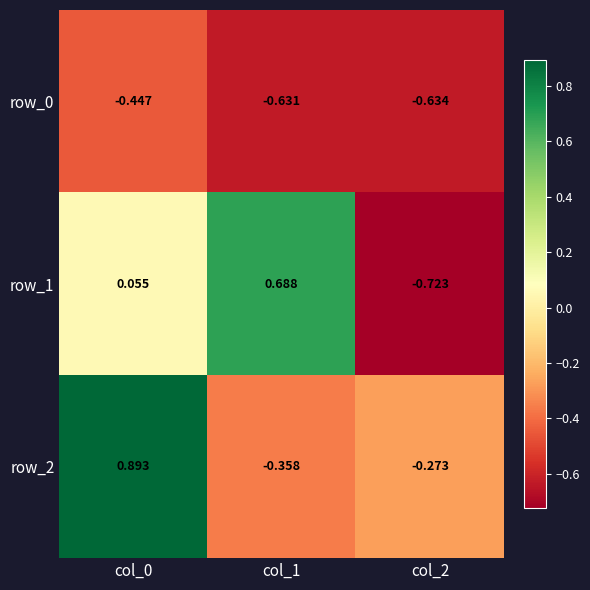

The row_1 series shows 0.1 at col_0. True or false?

False